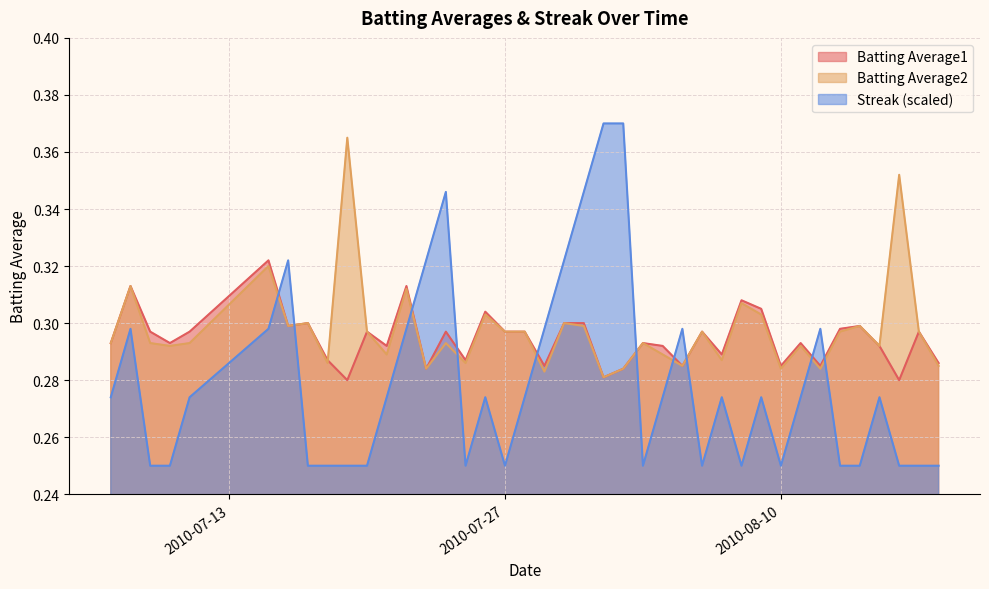

Is it true that Batting Average1 equals 0.2 at 2010-07-27?

False